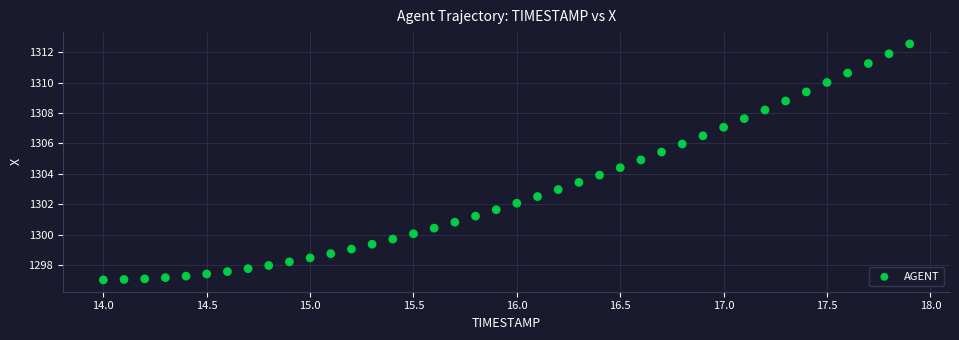

What is the range of X values (max minus min)?

3.9